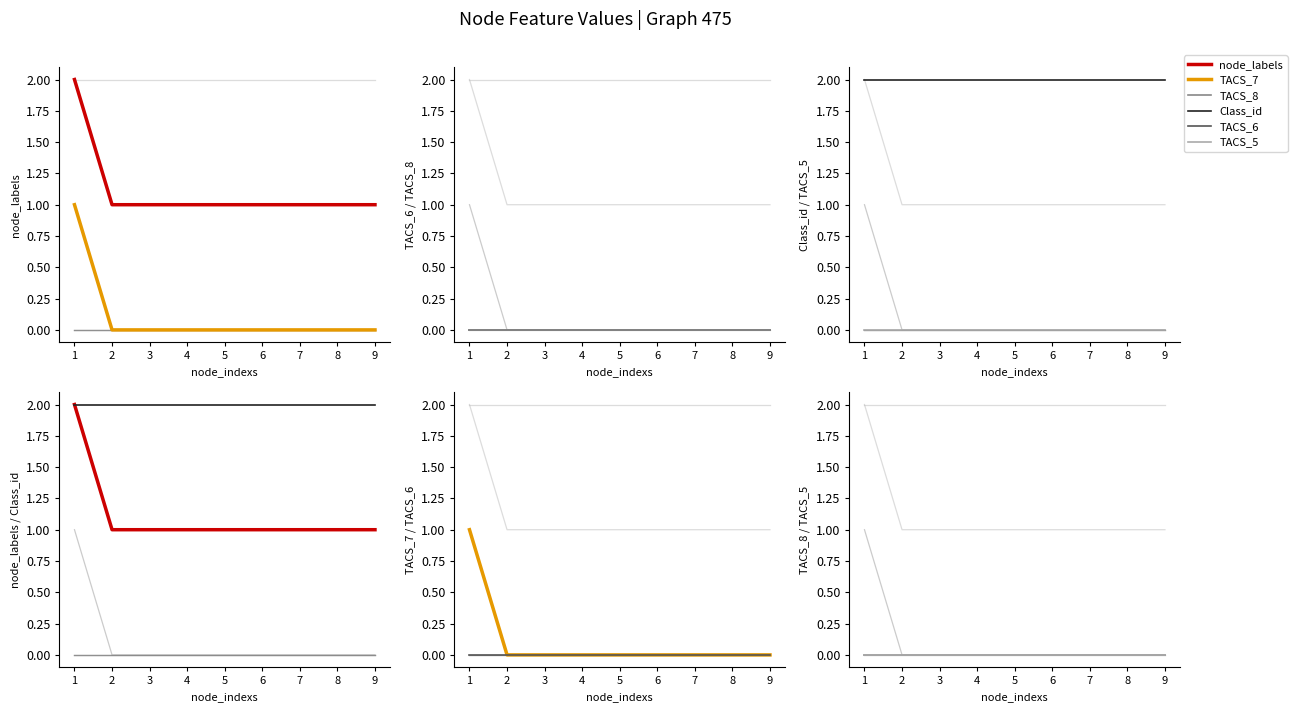

True or false: TACS_7 and TACS_6 intersect in this chart.

False